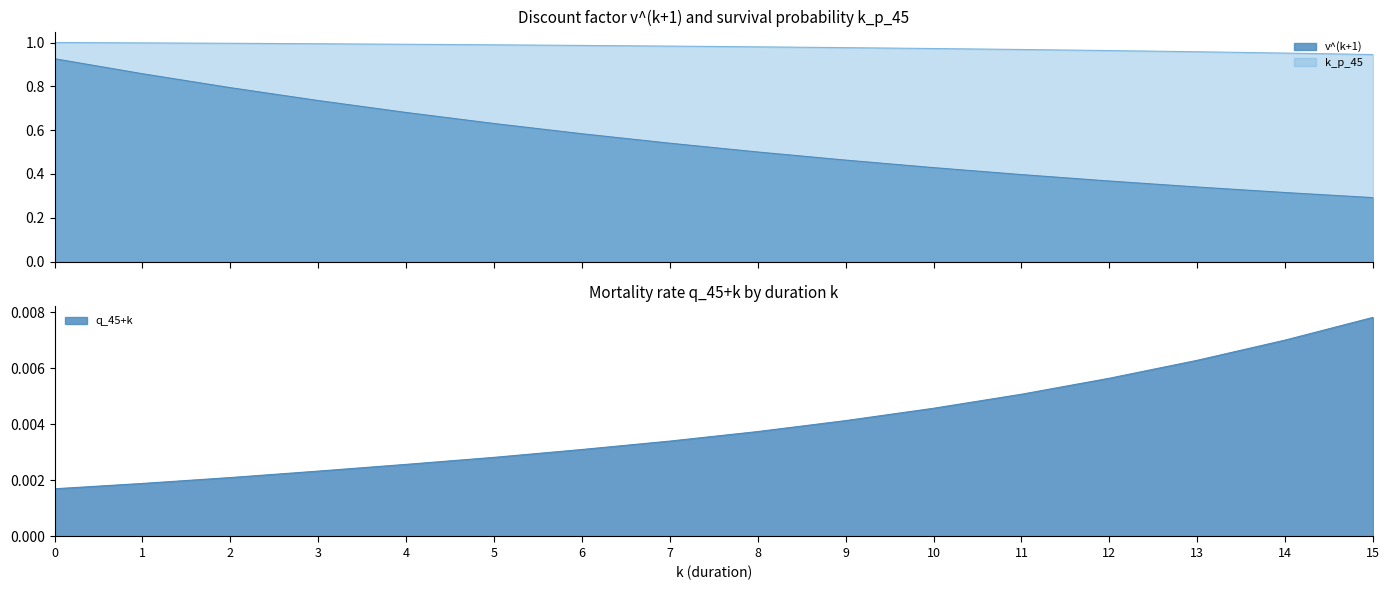

Which series has the widest spread of values?

v^(k+1)